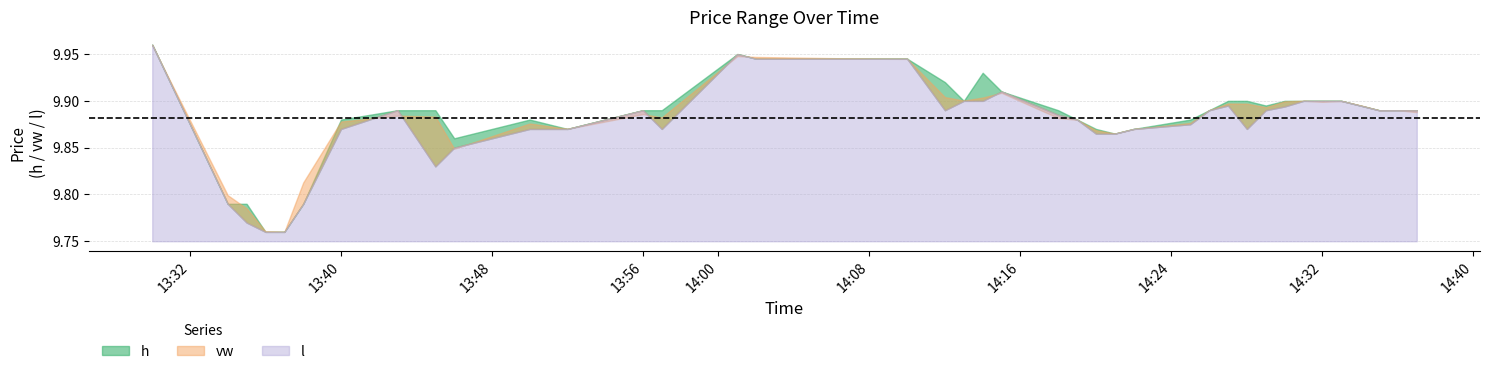

Reading left to right, extract all data points from this chart.

h: 2023-10-09 13:30=10.0	2023-10-09 13:34=9.8	2023-10-09 13:35=9.8	2023-10-09 13:36=9.8	2023-10-09 13:37=9.8	2023-10-09 13:38=9.8	2023-10-09 13:40=9.9	2023-10-09 13:43=9.9	2023-10-09 13:45=9.9	2023-10-09 13:46=9.9	2023-10-09 13:50=9.9	2023-10-09 13:52=9.9	2023-10-09 13:56=9.9	2023-10-09 13:57=9.9	2023-10-09 14:01=9.9	2023-10-09 14:02=9.9	2023-10-09 14:08=9.9	2023-10-09 14:10=9.9	2023-10-09 14:12=9.9	2023-10-09 14:13=9.9	2023-10-09 14:14=9.9	2023-10-09 14:15=9.9	2023-10-09 14:18=9.9	2023-10-09 14:19=9.9	2023-10-09 14:20=9.9	2023-10-09 14:21=9.9	2023-10-09 14:22=9.9	2023-10-09 14:25=9.9	2023-10-09 14:26=9.9	2023-10-09 14:27=9.9	2023-10-09 14:28=9.9	2023-10-09 14:29=9.9	2023-10-09 14:30=9.9	2023-10-09 14:31=9.9	2023-10-09 14:32=9.9	2023-10-09 14:33=9.9	2023-10-09 14:34=9.9	2023-10-09 14:35=9.9	2023-10-09 14:36=9.9	2023-10-09 14:37=9.9
vw: 2023-10-09 13:30=10.0	2023-10-09 13:34=9.8	2023-10-09 13:35=9.8	2023-10-09 13:36=9.8	2023-10-09 13:37=9.8	2023-10-09 13:38=9.8	2023-10-09 13:40=9.9	2023-10-09 13:43=9.9	2023-10-09 13:45=9.9	2023-10-09 13:46=9.8	2023-10-09 13:50=9.9	2023-10-09 13:52=9.9	2023-10-09 13:56=9.9	2023-10-09 13:57=9.9	2023-10-09 14:01=9.9	2023-10-09 14:02=9.9	2023-10-09 14:08=9.9	2023-10-09 14:10=9.9	2023-10-09 14:12=9.9	2023-10-09 14:13=9.9	2023-10-09 14:14=9.9	2023-10-09 14:15=9.9	2023-10-09 14:18=9.9	2023-10-09 14:19=9.9	2023-10-09 14:20=9.9	2023-10-09 14:21=9.9	2023-10-09 14:22=9.9	2023-10-09 14:25=9.9	2023-10-09 14:26=9.9	2023-10-09 14:27=9.9	2023-10-09 14:28=9.9	2023-10-09 14:29=9.9	2023-10-09 14:30=9.9	2023-10-09 14:31=9.9	2023-10-09 14:32=9.9	2023-10-09 14:33=9.9	2023-10-09 14:34=9.9	2023-10-09 14:35=9.9	2023-10-09 14:36=9.9	2023-10-09 14:37=9.9
l: 2023-10-09 13:30=10.0	2023-10-09 13:34=9.8	2023-10-09 13:35=9.8	2023-10-09 13:36=9.8	2023-10-09 13:37=9.8	2023-10-09 13:38=9.8	2023-10-09 13:40=9.9	2023-10-09 13:43=9.9	2023-10-09 13:45=9.8	2023-10-09 13:46=9.8	2023-10-09 13:50=9.9	2023-10-09 13:52=9.9	2023-10-09 13:56=9.9	2023-10-09 13:57=9.9	2023-10-09 14:01=9.9	2023-10-09 14:02=9.9	2023-10-09 14:08=9.9	2023-10-09 14:10=9.9	2023-10-09 14:12=9.9	2023-10-09 14:13=9.9	2023-10-09 14:14=9.9	2023-10-09 14:15=9.9	2023-10-09 14:18=9.9	2023-10-09 14:19=9.9	2023-10-09 14:20=9.9	2023-10-09 14:21=9.9	2023-10-09 14:22=9.9	2023-10-09 14:25=9.9	2023-10-09 14:26=9.9	2023-10-09 14:27=9.9	2023-10-09 14:28=9.9	2023-10-09 14:29=9.9	2023-10-09 14:30=9.9	2023-10-09 14:31=9.9	2023-10-09 14:32=9.9	2023-10-09 14:33=9.9	2023-10-09 14:34=9.9	2023-10-09 14:35=9.9	2023-10-09 14:36=9.9	2023-10-09 14:37=9.9